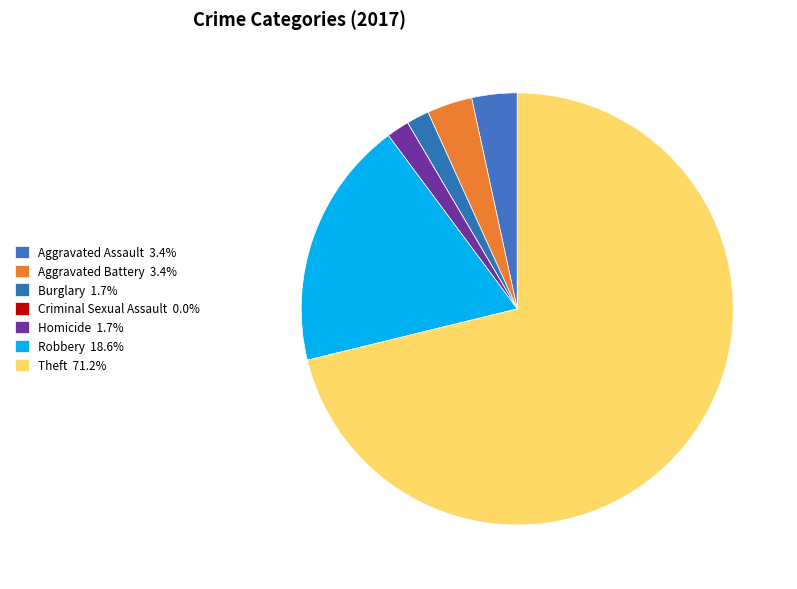

Between Aggravated Battery and Aggravated Assault, which is larger?

Aggravated Battery